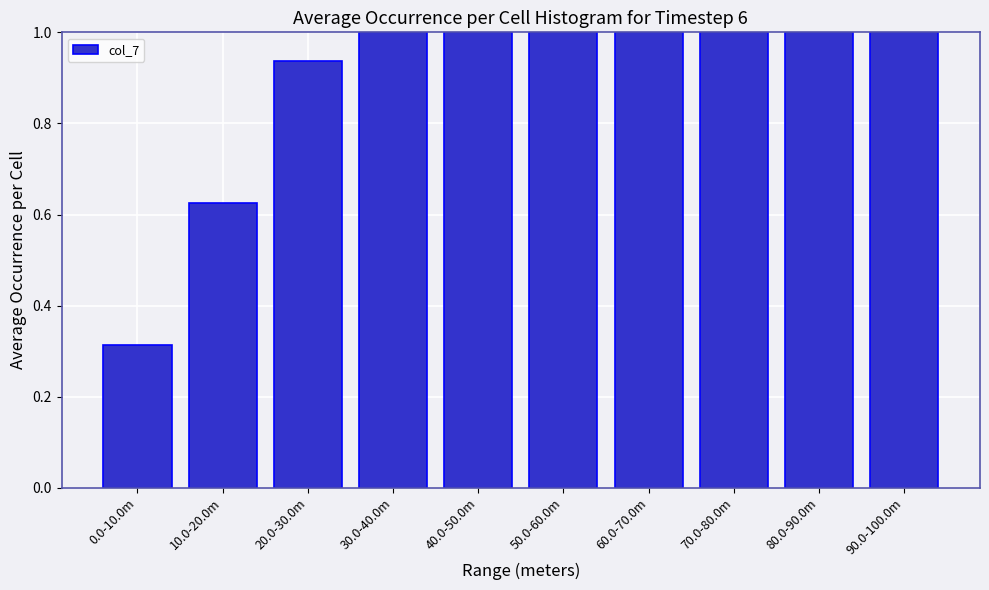

True or false: the data shows 1.6 at 20.0-30.0m.

False